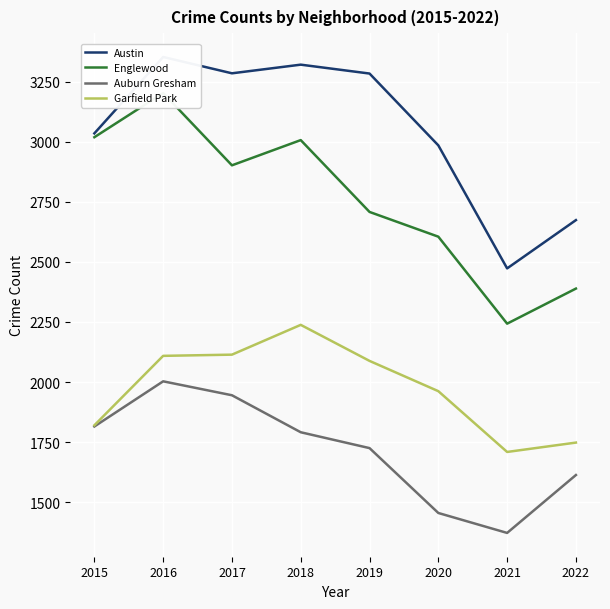

How many interior local peaks does the Englewood series have?

2